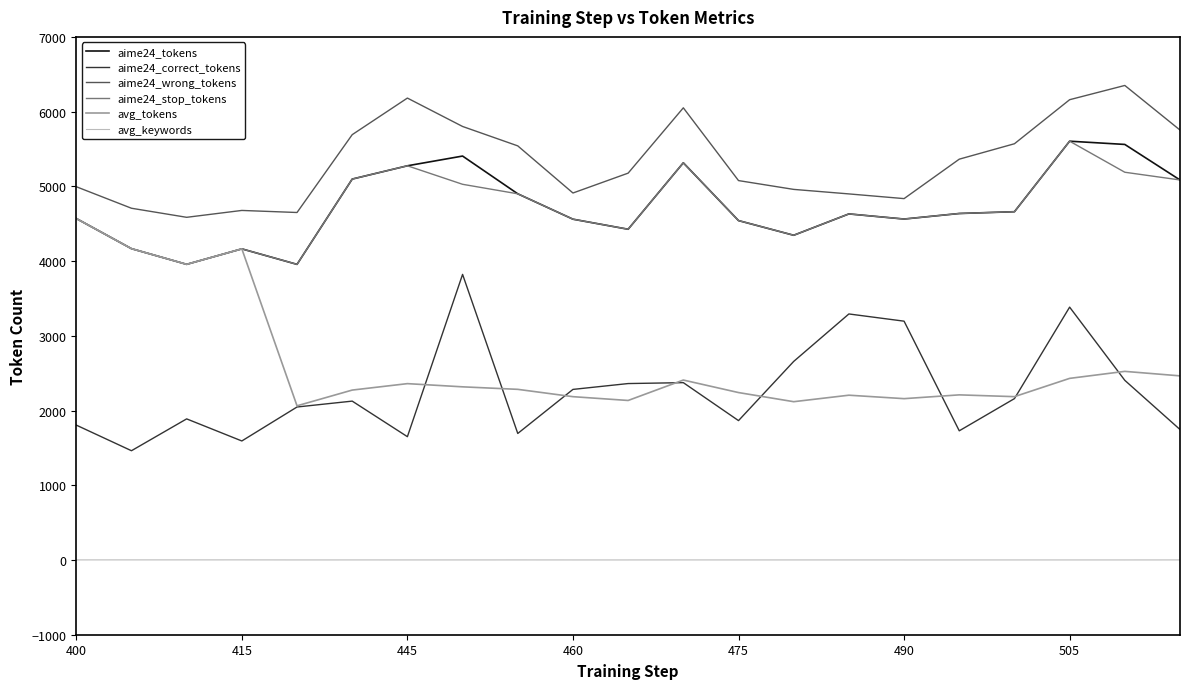

What is the lowest value of the aime24_wrong_tokens series?

4585.7